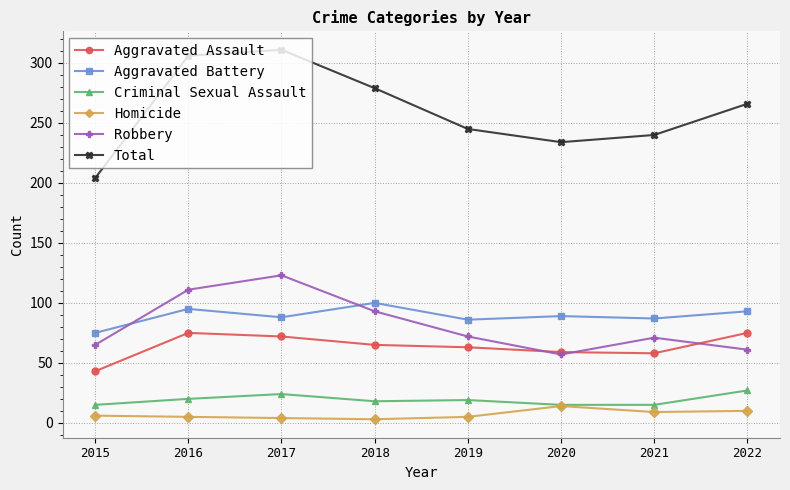

Which series has the largest total across all categories?

Total